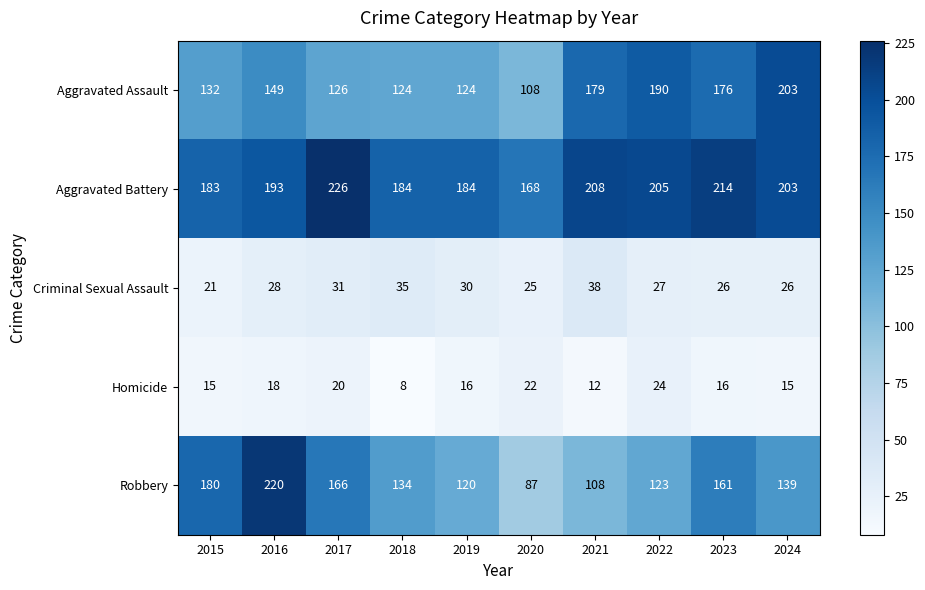

At which label is Criminal Sexual Assault closest to 29?

2016